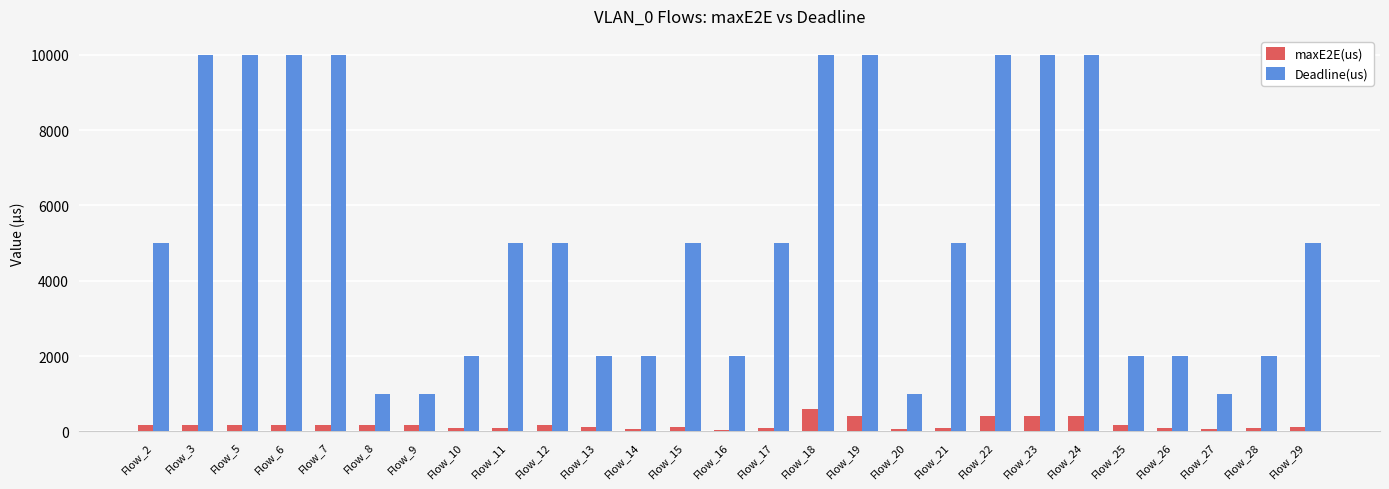

Which series has the largest range (max minus min)?

Deadline(us)